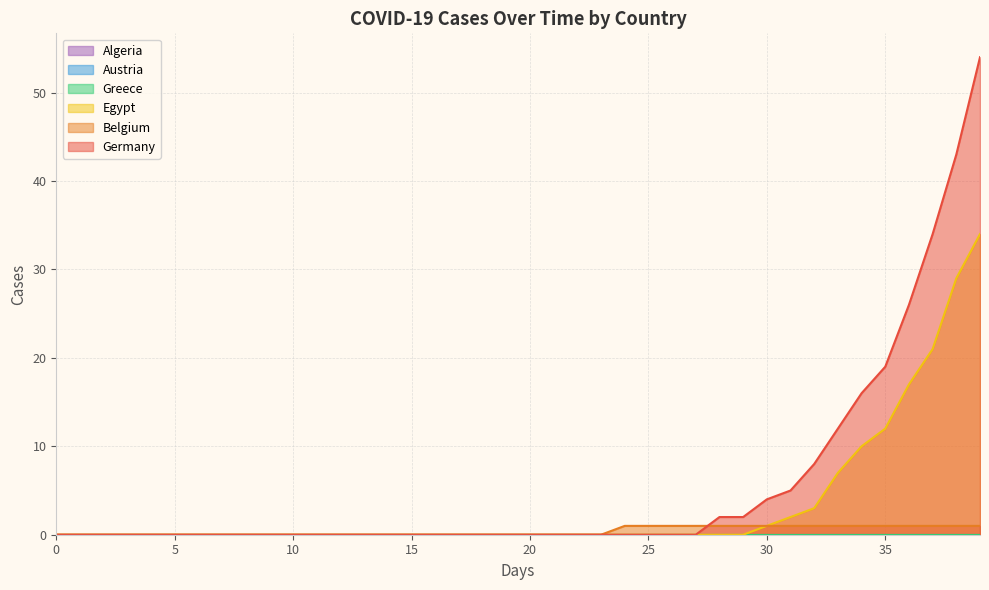

True or false: Germany has a value of 38 at 23.

False